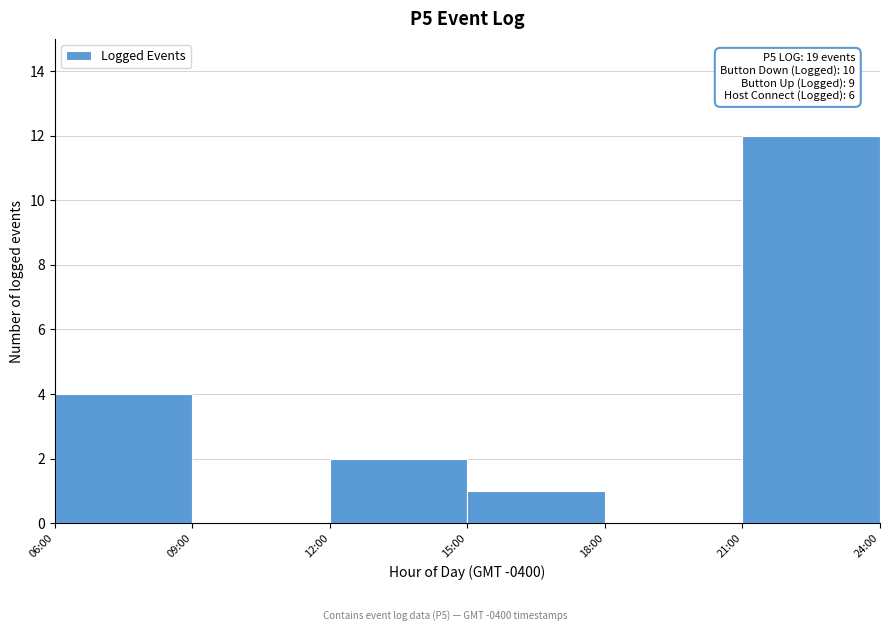

Reading left to right, extract all data points from this chart.

06:00=4	09:00=0	12:00=2	15:00=1	18:00=0	21:00=12